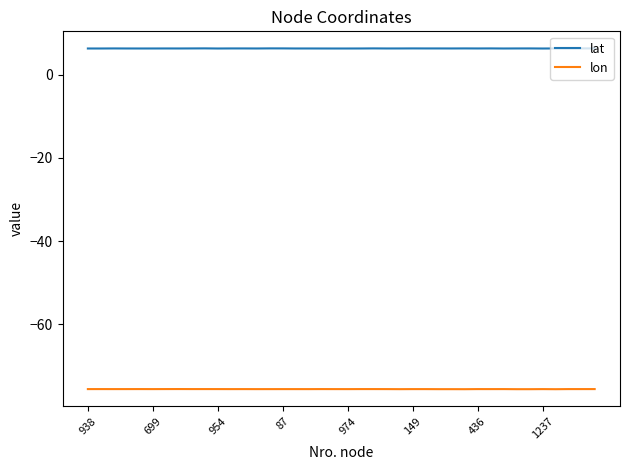

Does the chart display data point markers on the line(s)?

No